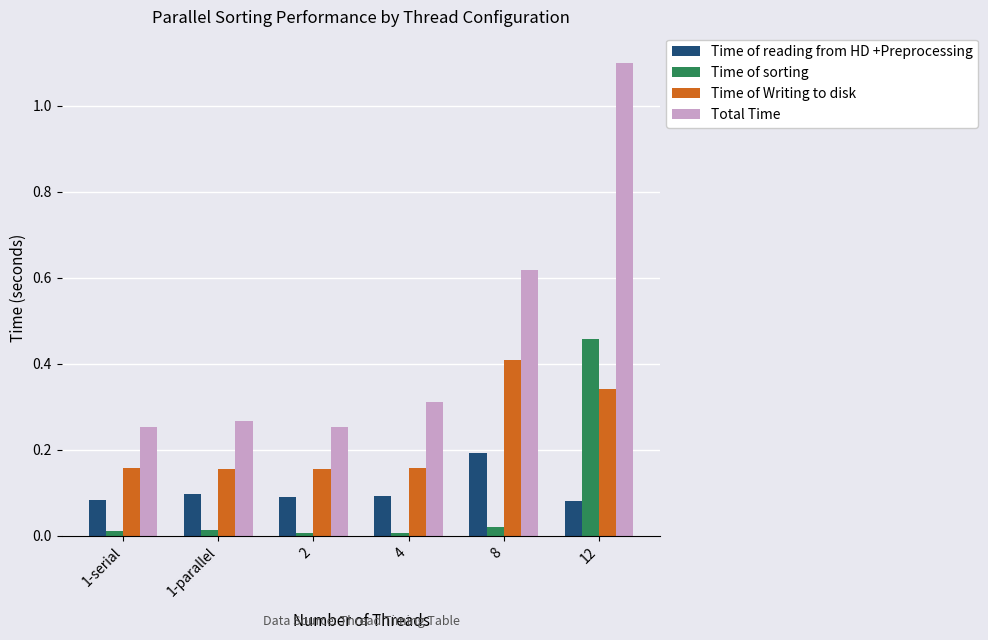

Does the chart contain any negative values?

No